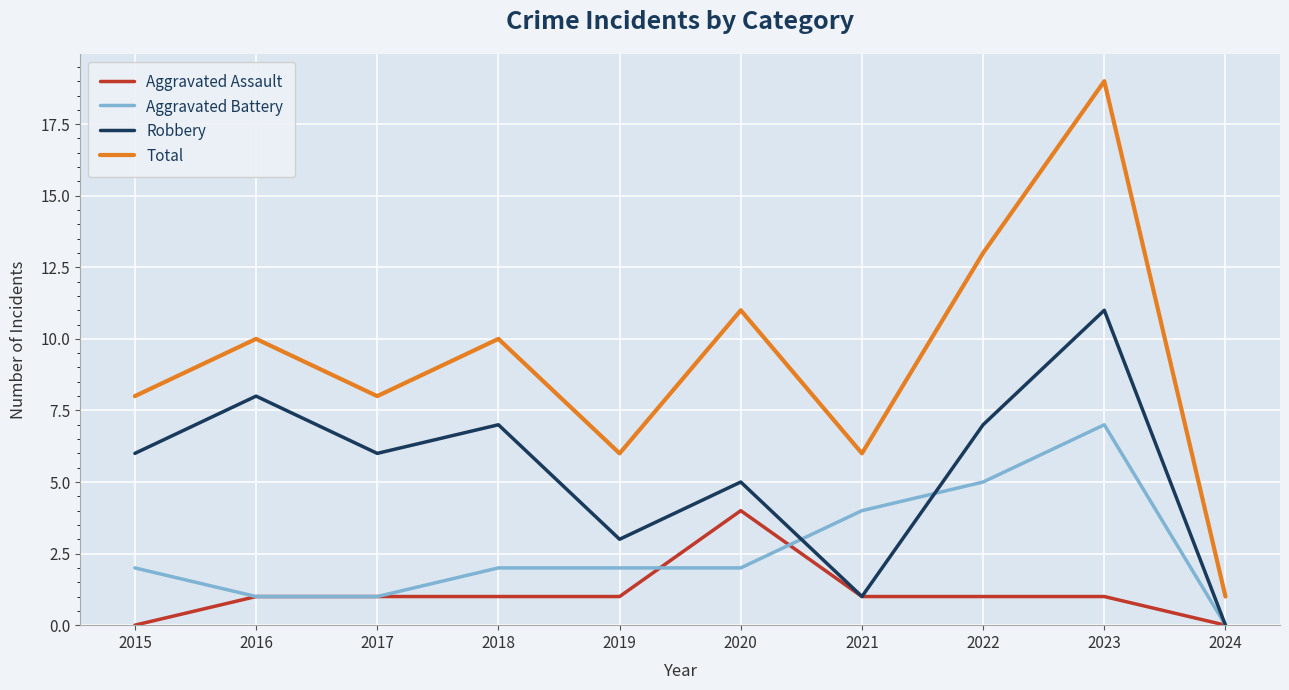

What are all the series names shown in the legend?

Aggravated Assault, Aggravated Battery, Robbery, Total